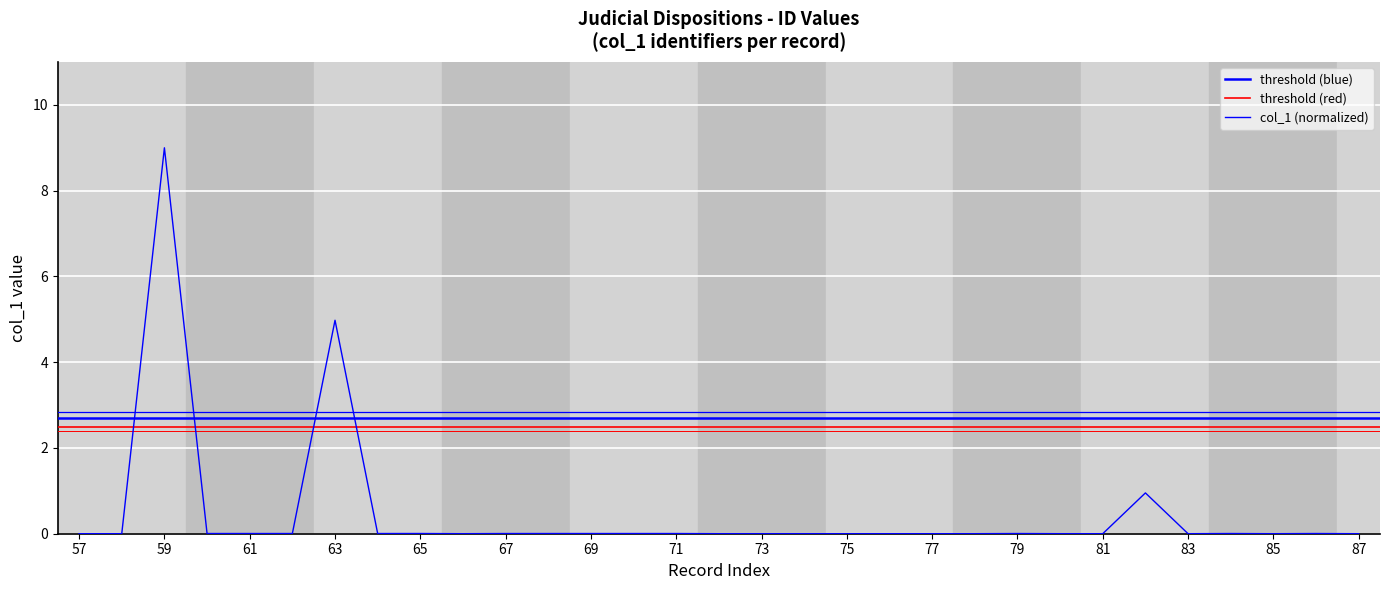

Rank the categories by value from lowest to highest.

75, 58, 87, 85, 74, 76, 72, 83, 66, 78, 57, 77, 81, 73, 80, 79, 68, 67, 64, 70, 71, 69, 62, 84, 86, 61, 60, 65, 82, 63, 59